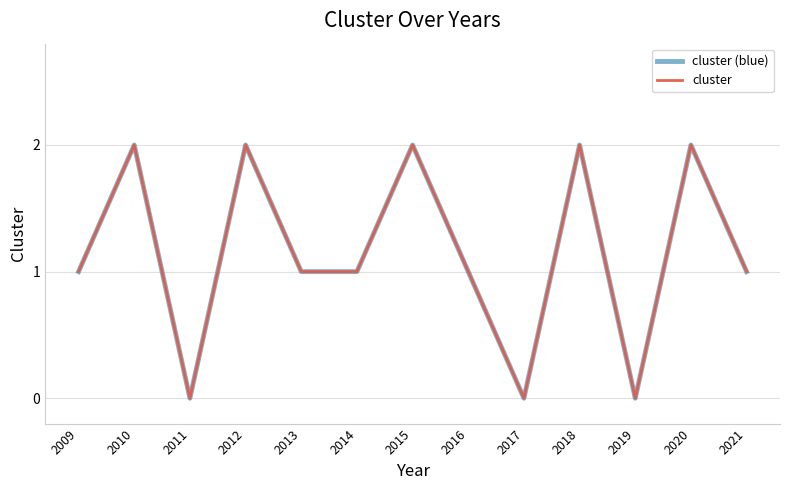

Which series has the largest total across all categories?

cluster (blue)